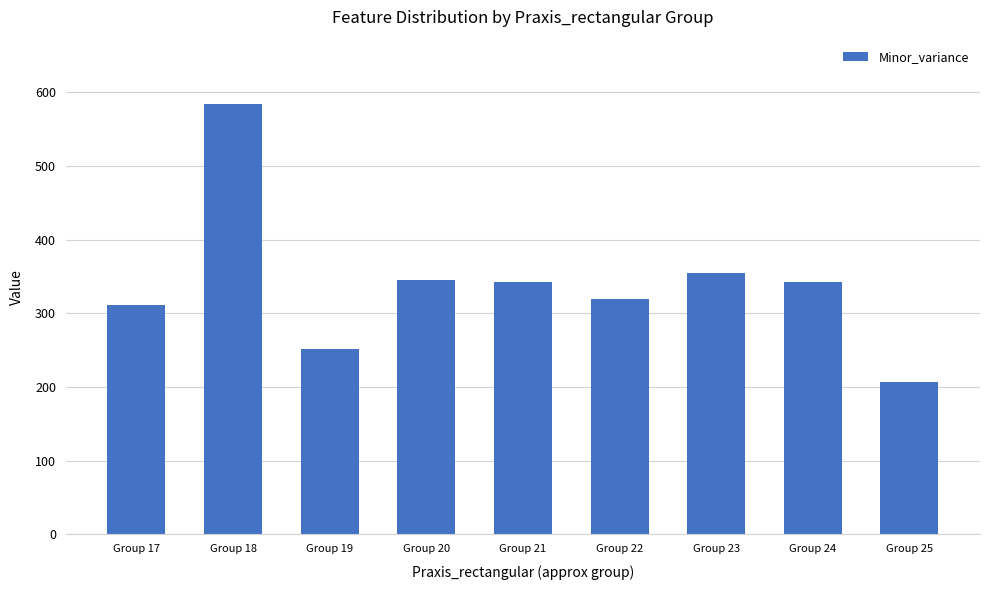

What is the minimum value shown in the chart?

207